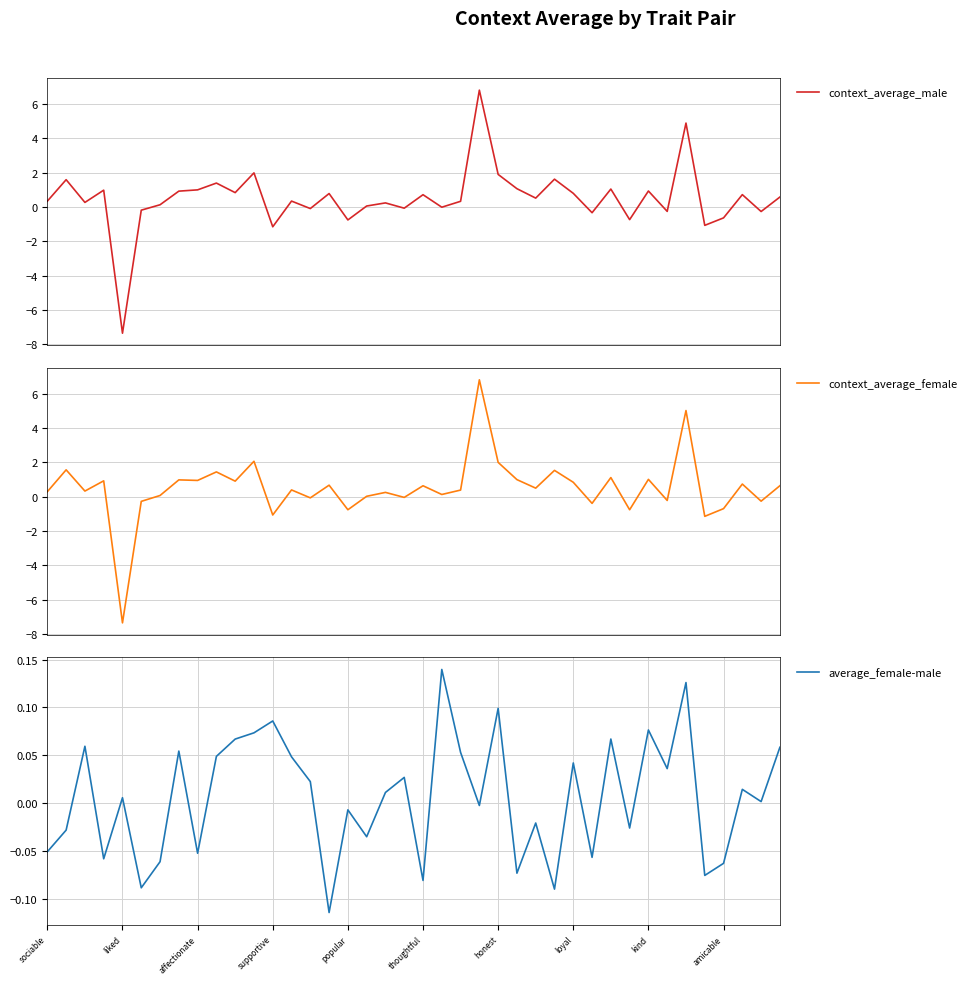

How many lines are shown in the chart?

3